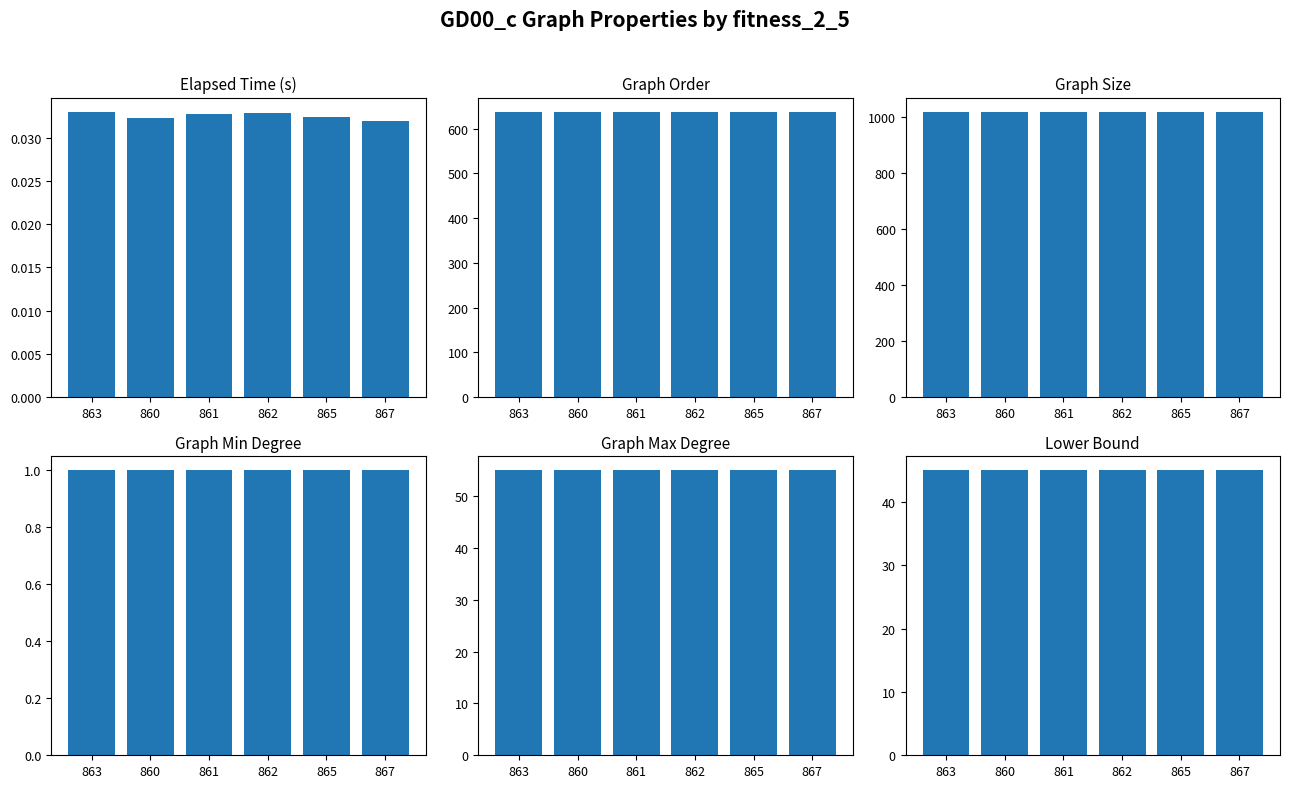

What is the label of the 5th bar from the left?

865